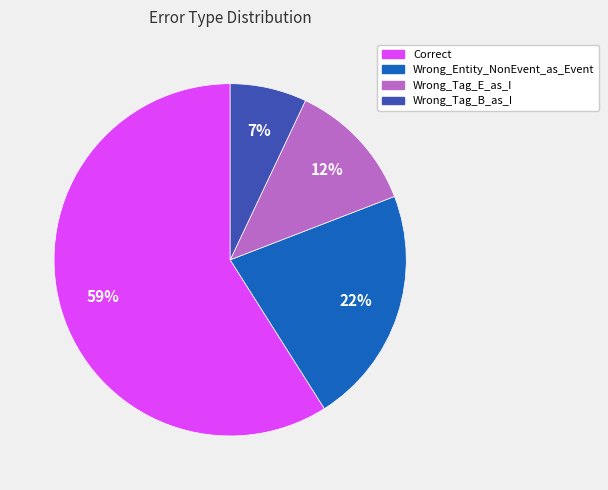

Does Correct account for over 50% of the chart?

Yes